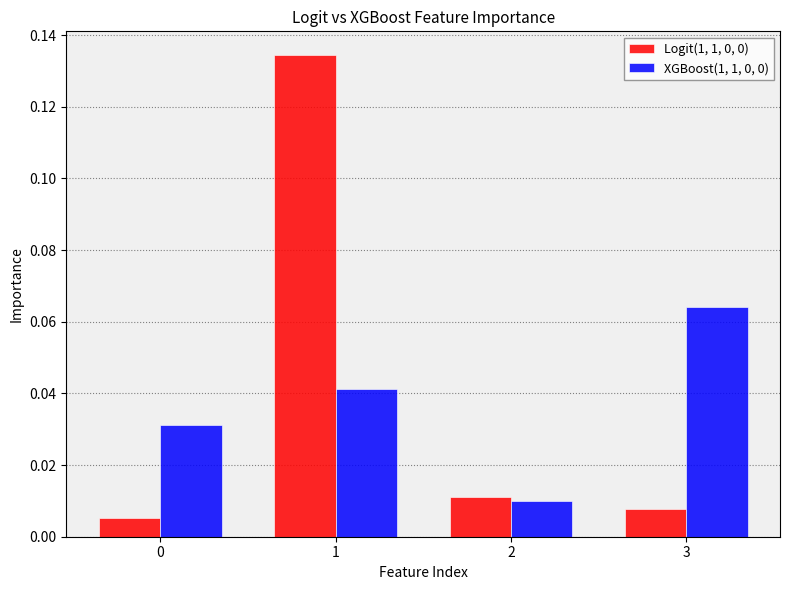

At how many categories does at least one series exceed 0?

4